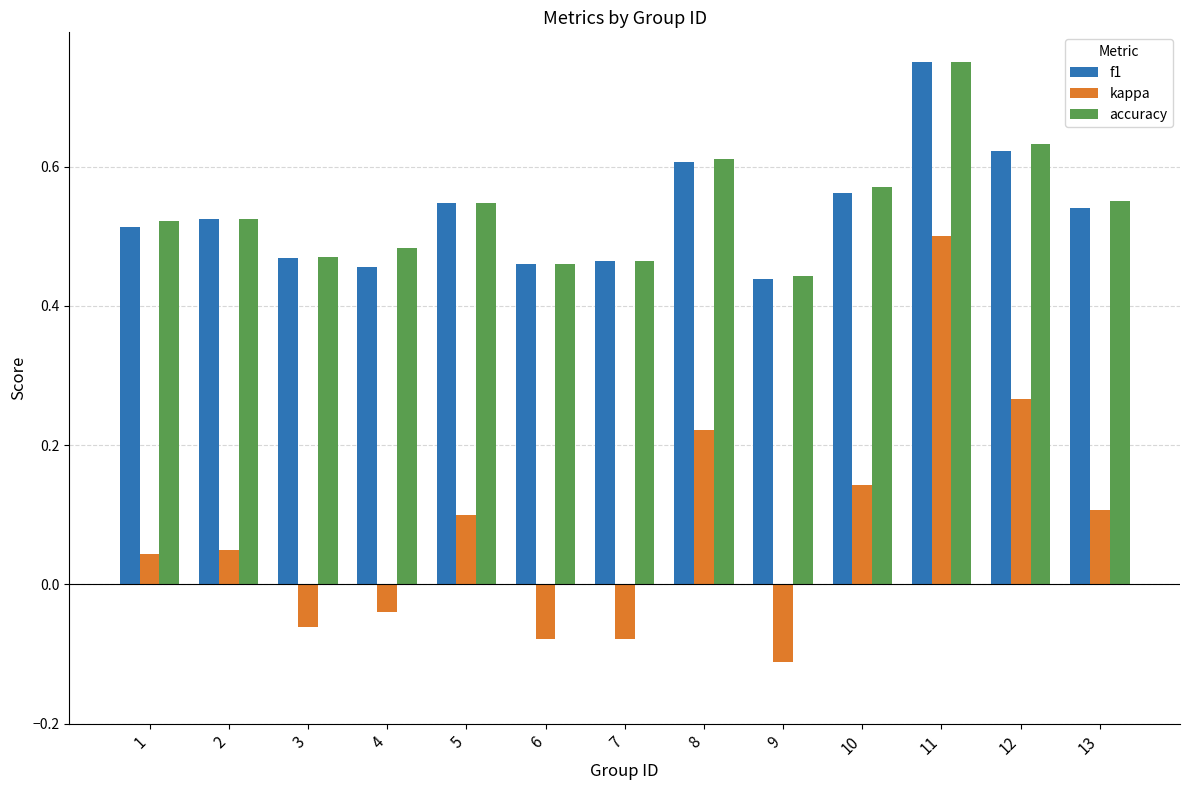

Which series has the widest spread of values?

kappa